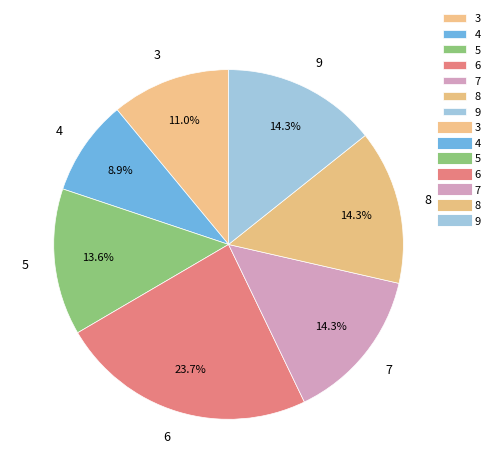

What is the ratio of the value at 9 to the value at 6?

0.6